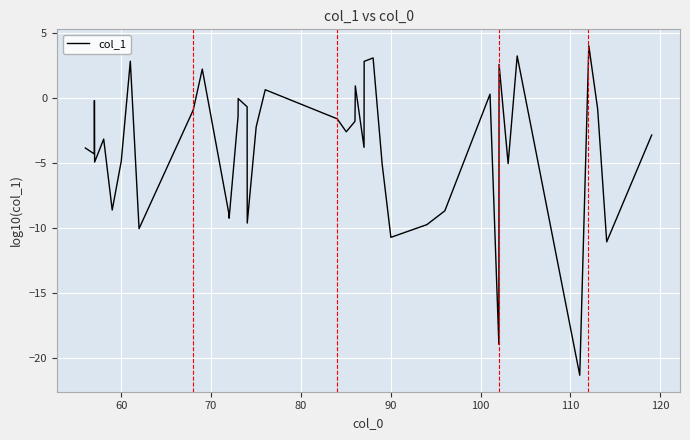

What is the difference between the maximum and minimum values?

25.3